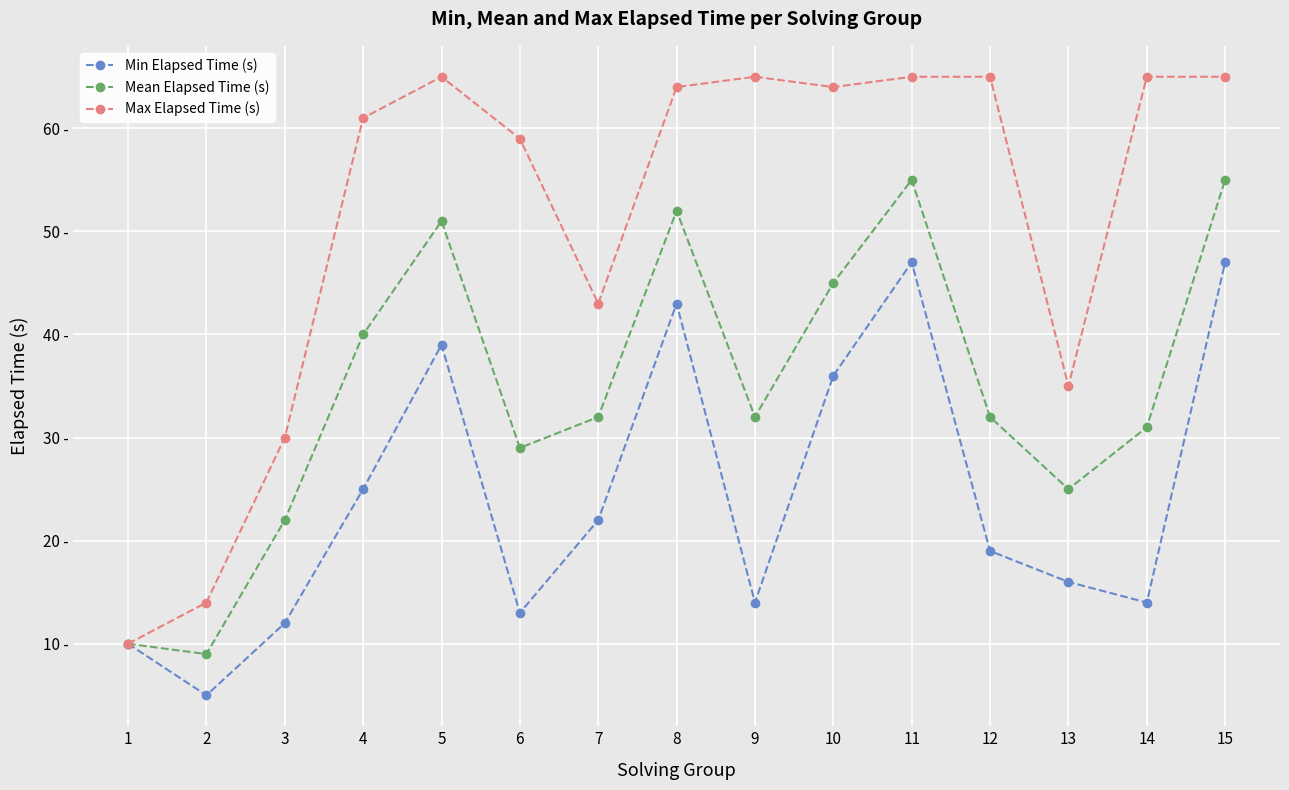

Does the chart have visible grid lines?

Yes